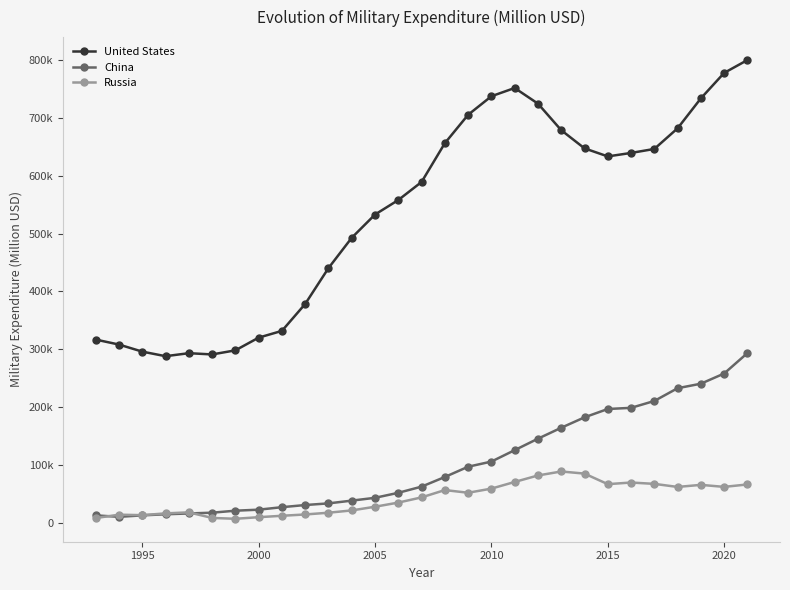

What are all the series names shown in the legend?

United States, China, Russia